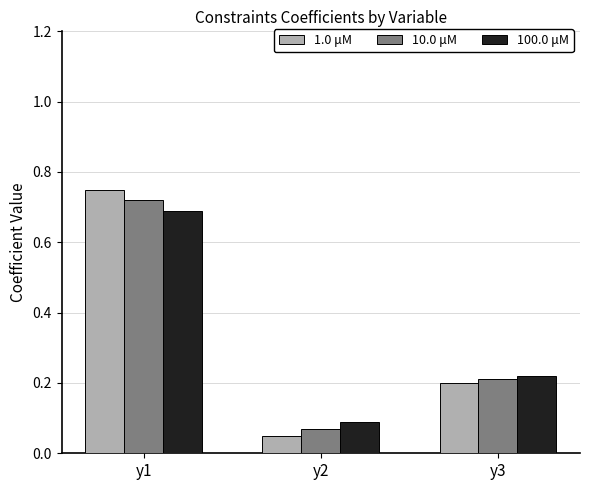

Which series has the largest range (max minus min)?

1.0 μM